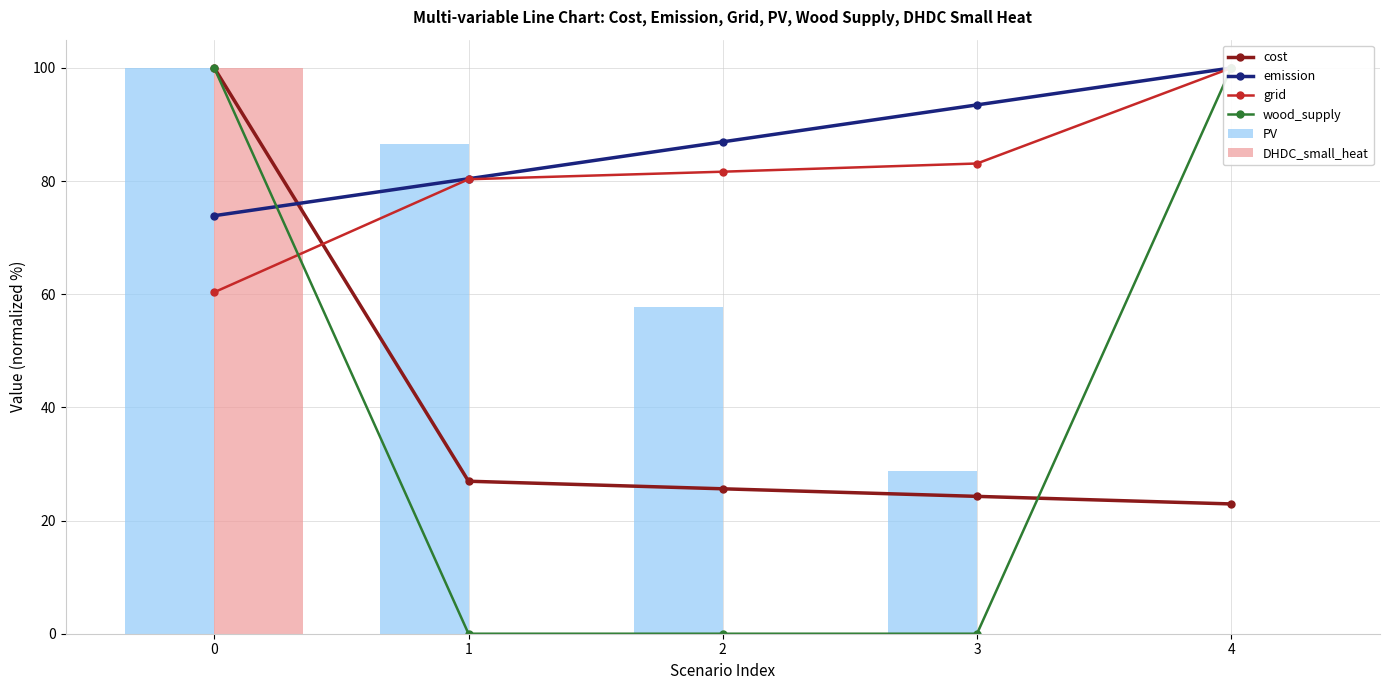

What is the value of the grid bar at the 2nd from the left?

80.3